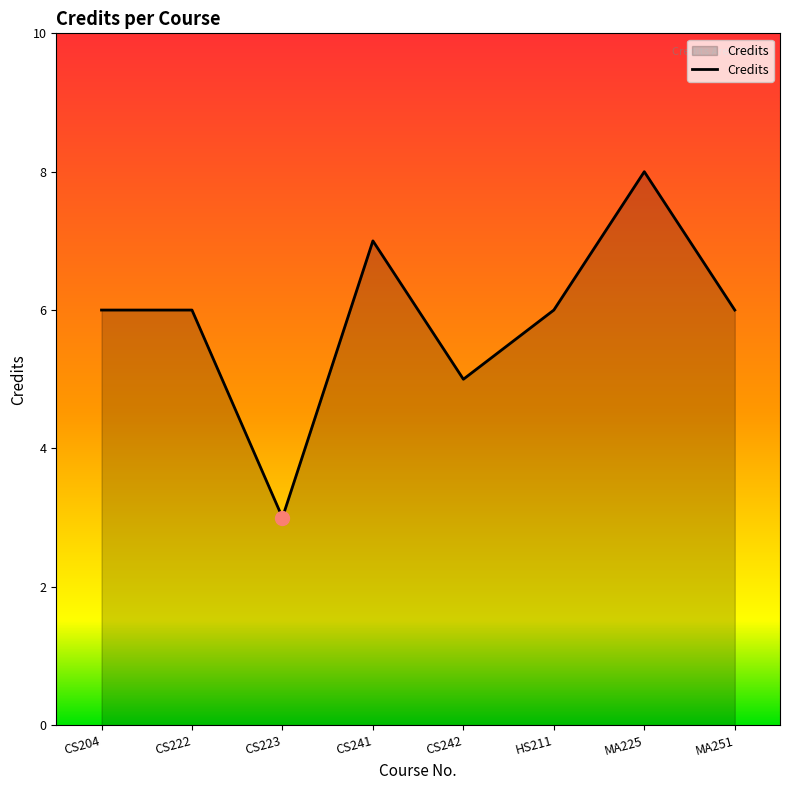

What is the change in value from CS204 to MA225?

+2